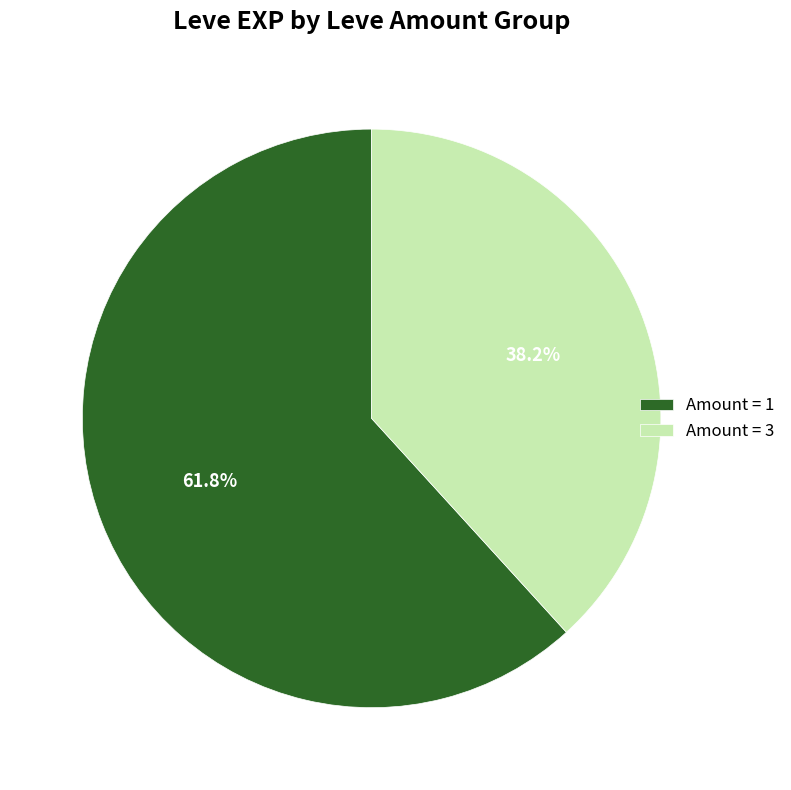

How many segments does this pie chart have?

2